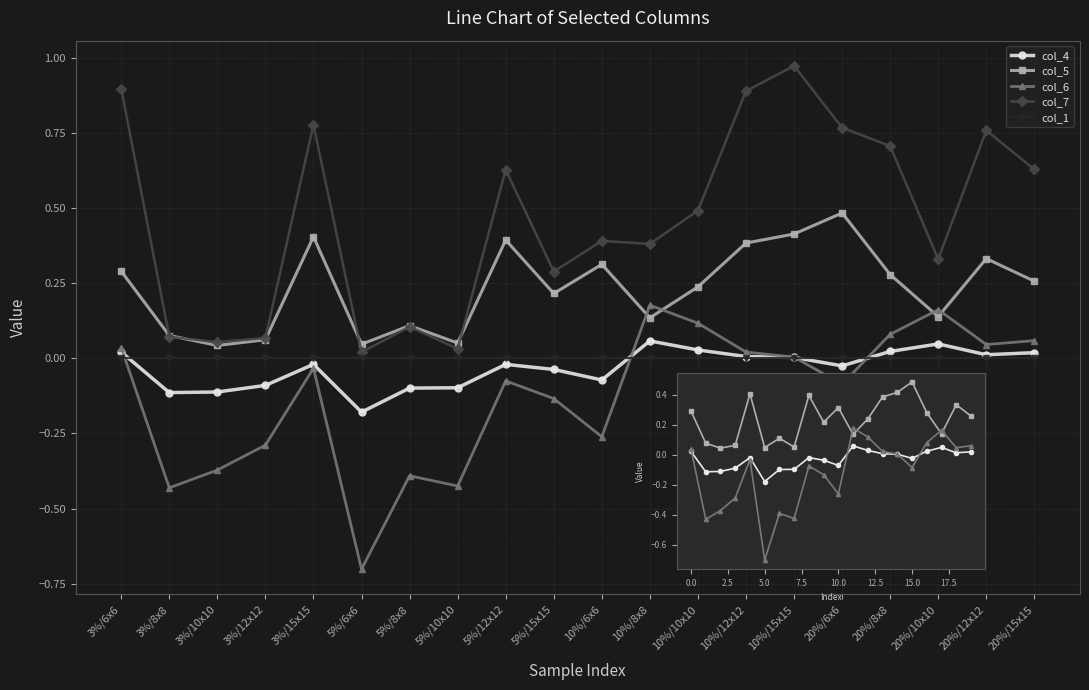

How many categories are shown in the chart?

20